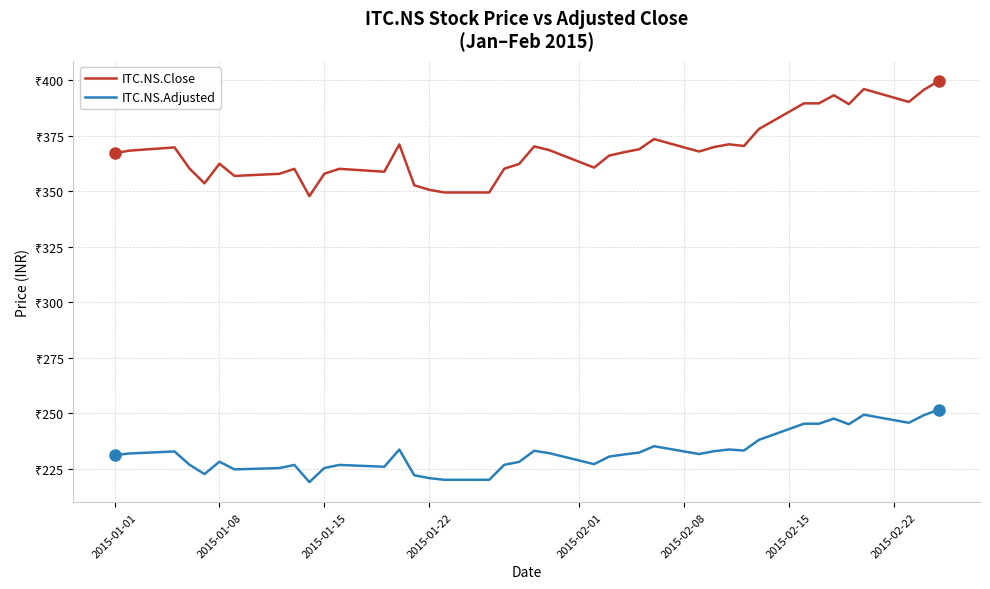

Where does the ITC.NS.Close series first go above 367?

2015-01-01